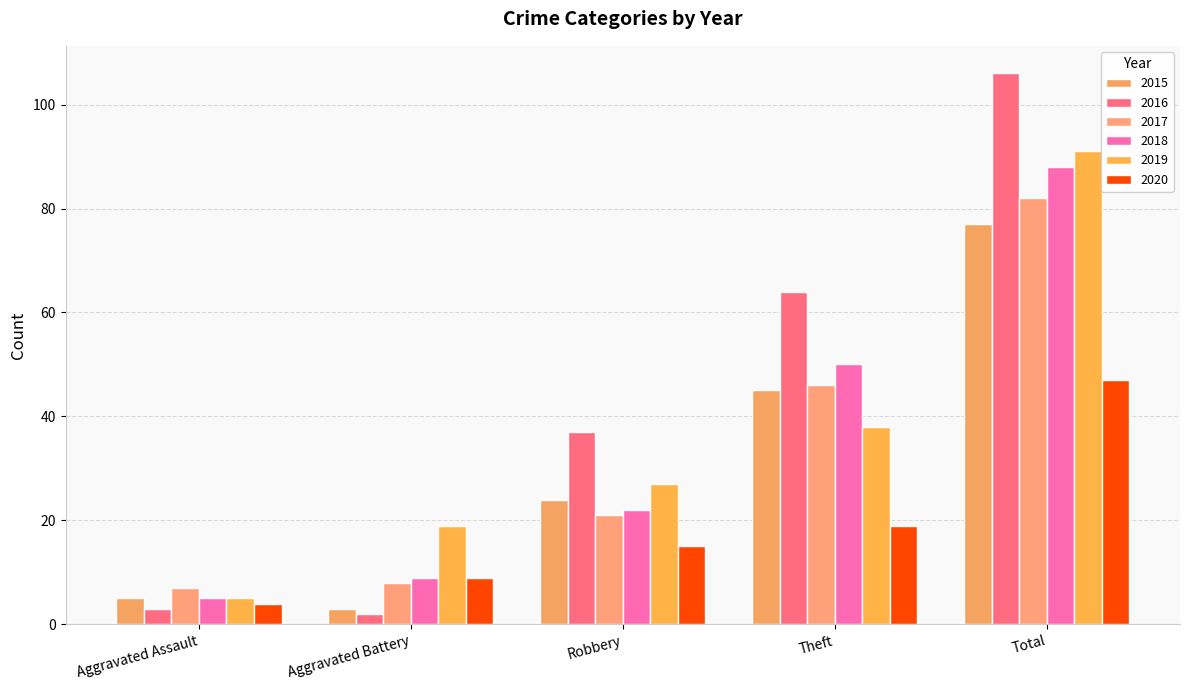

Which series has the largest total across all categories?

2016